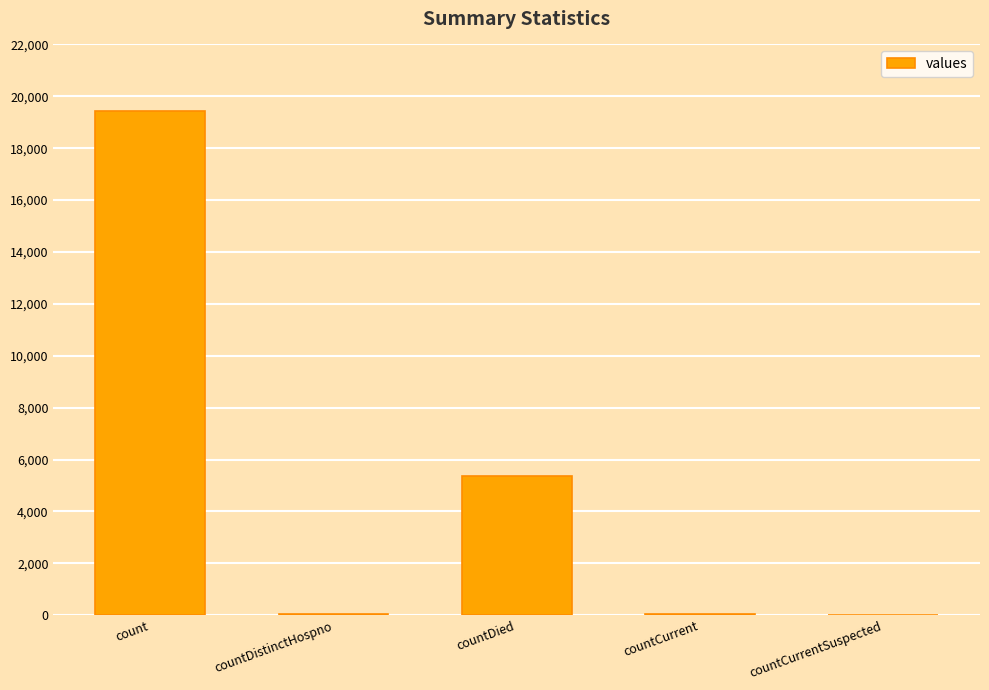

At which label is the value closest to 9710?

countDied